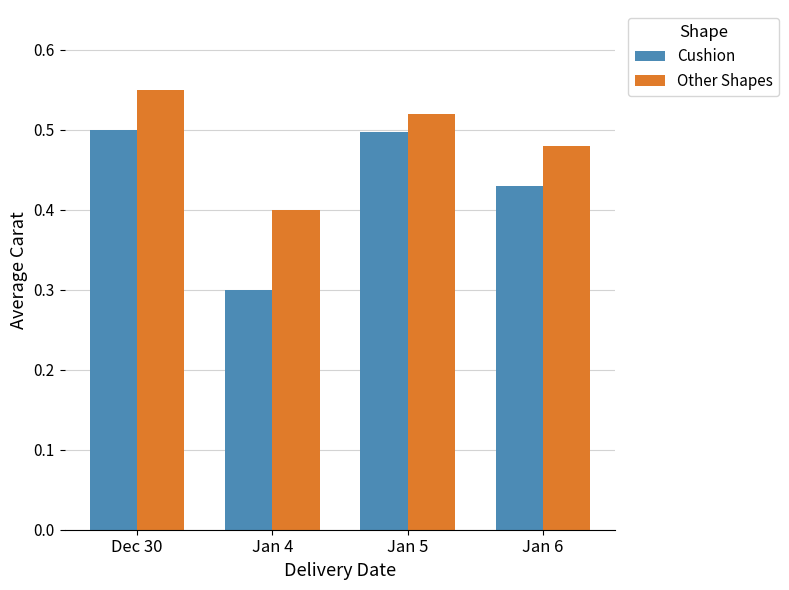

The value of Other Shapes at Jan 4 is 0.4. True or false?

True